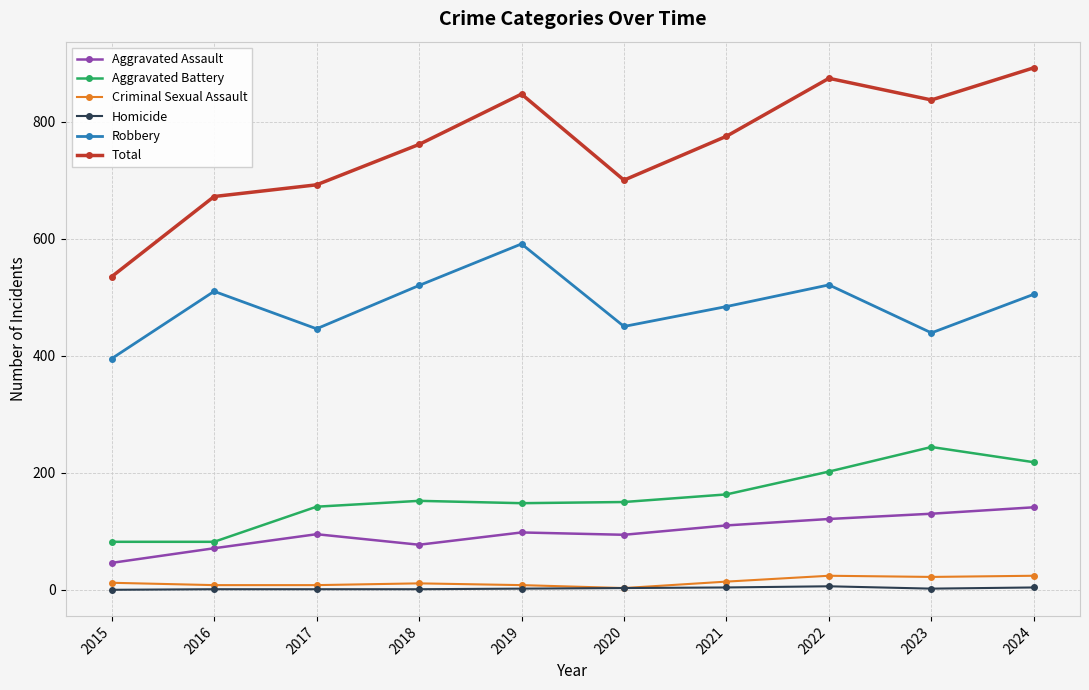

Rank the categories by Total value from lowest to highest.

2015, 2016, 2017, 2020, 2018, 2021, 2023, 2019, 2022, 2024